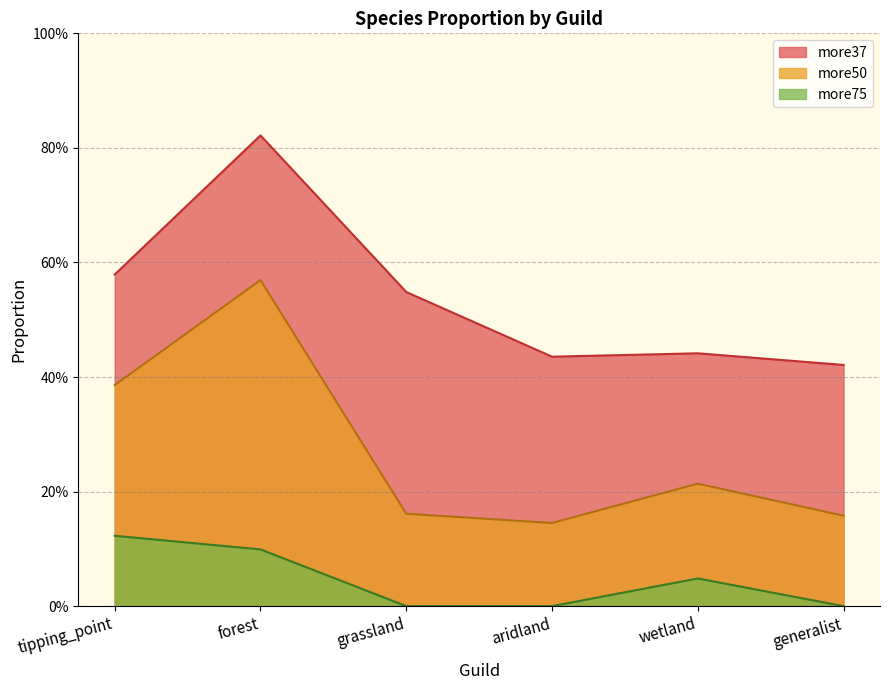

Reading left to right, extract all data points from this chart.

more37: tipping_point=0.6	forest=0.8	grassland=0.5	aridland=0.4	wetland=0.4	generalist=0.4
more50: tipping_point=0.4	forest=0.6	grassland=0.2	aridland=0.1	wetland=0.2	generalist=0.2
more75: tipping_point=0.1	forest=0.1	grassland=0.0	aridland=0.0	wetland=0.0	generalist=0.0